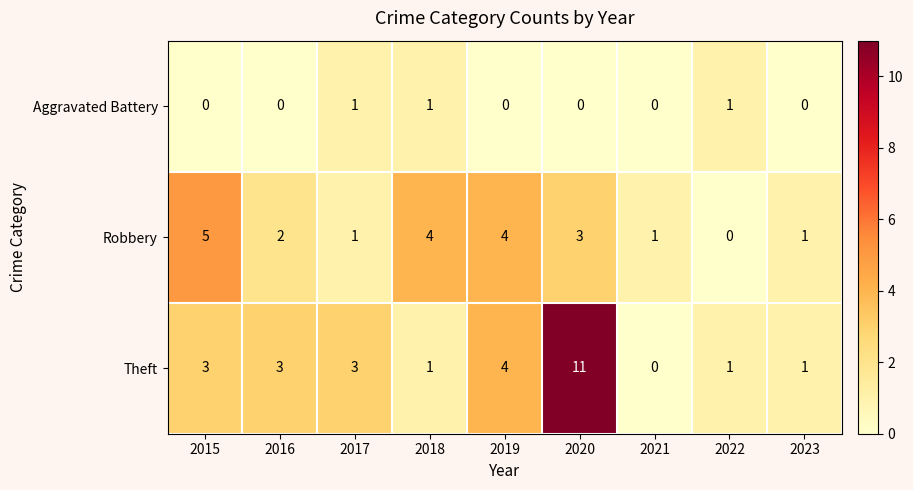

True or false: Robbery has a value of 5 at 2015.

True